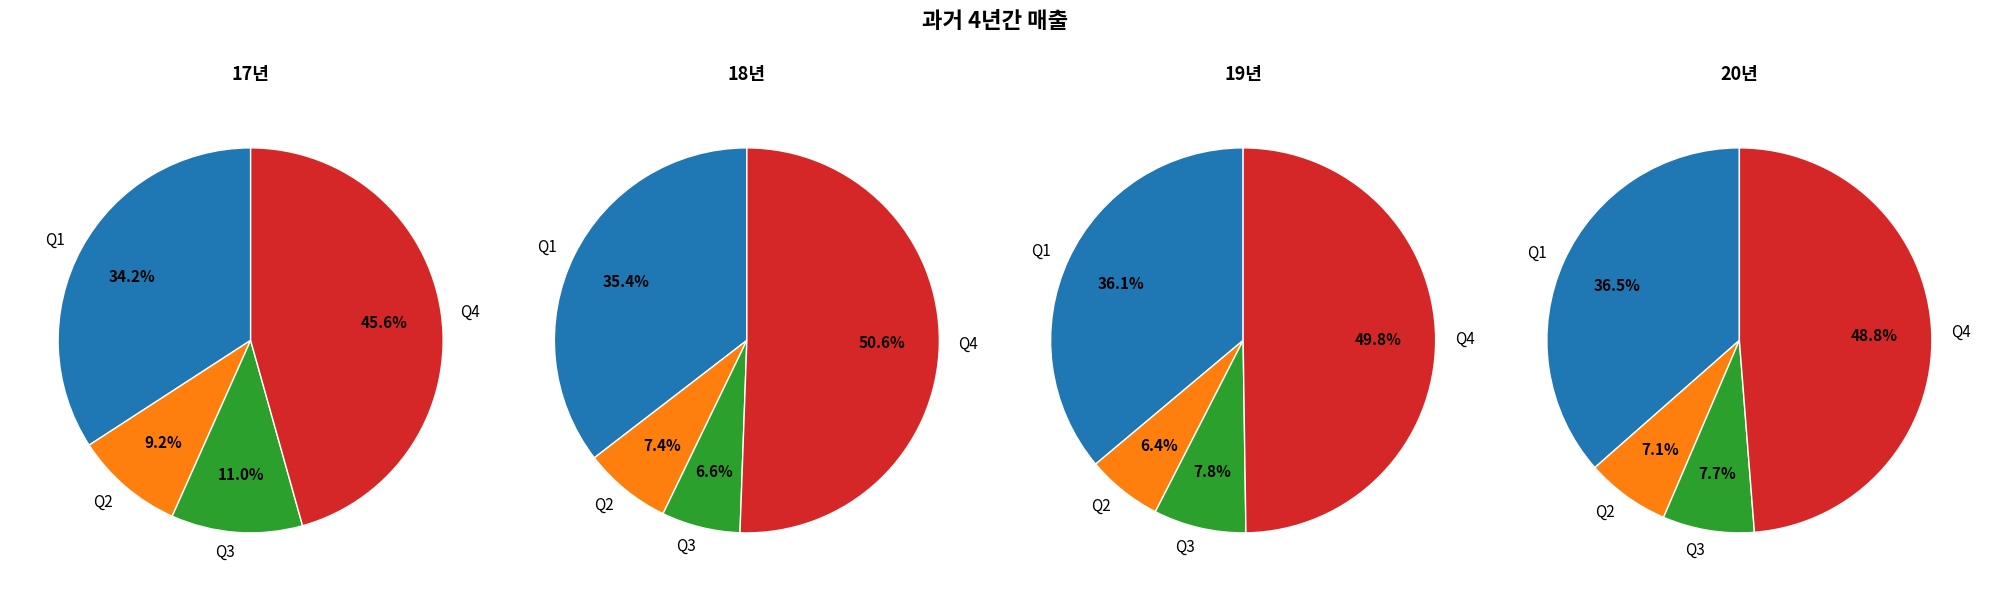

Is Q4 the majority of the pie?

No